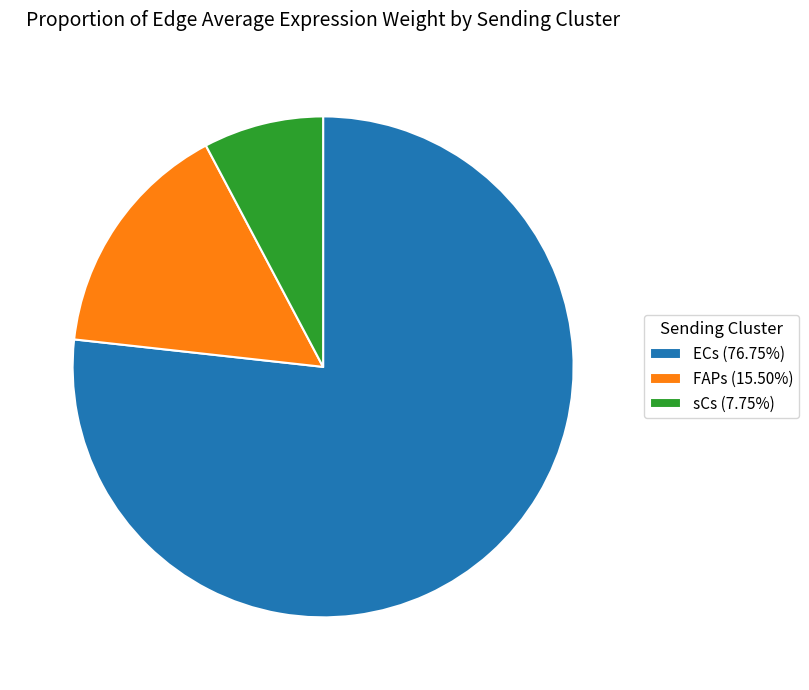

What is the ratio of the value at ECs (76.75%) to the value at FAPs (15.50%)?

5.0